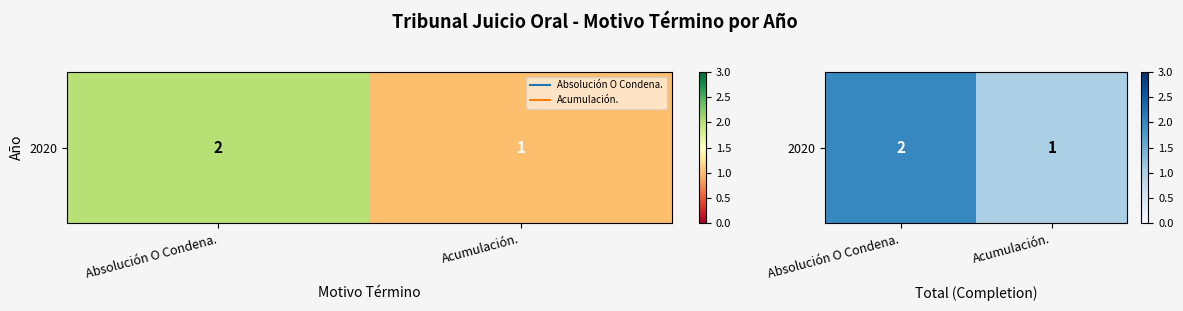

List the labels in order of value, largest first.

Absolución O Condena., Acumulación.